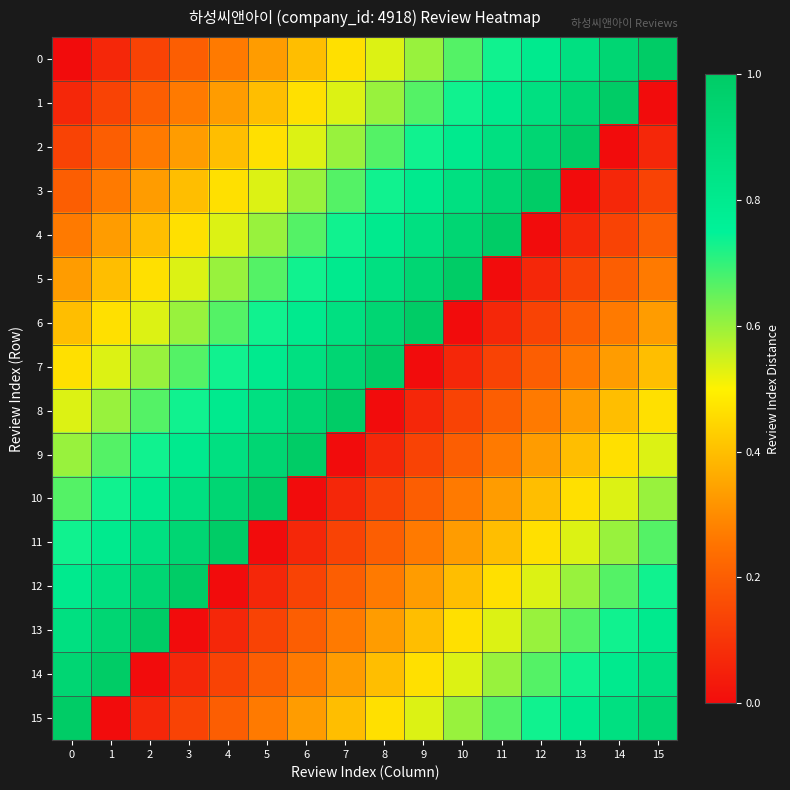

Rank the series by their maximum value, from lowest to highest.

0, 1, 2, 3, 4, 5, 6, 7, 8, 9, 10, 11, 12, 13, 14, 15